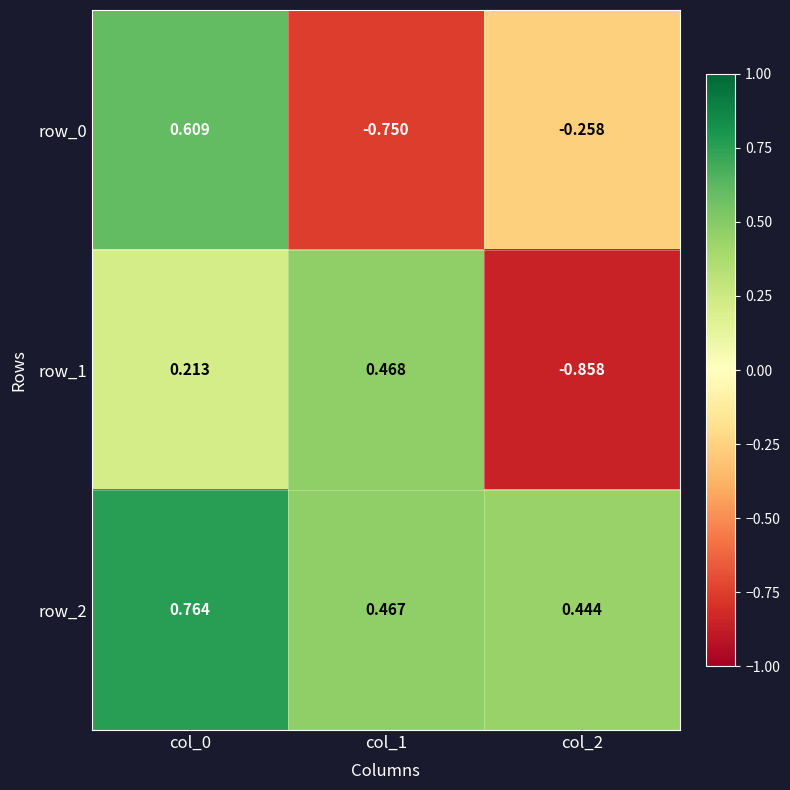

Is the value of row_0 at col_2 greater than the value of row_2 at col_2?

No